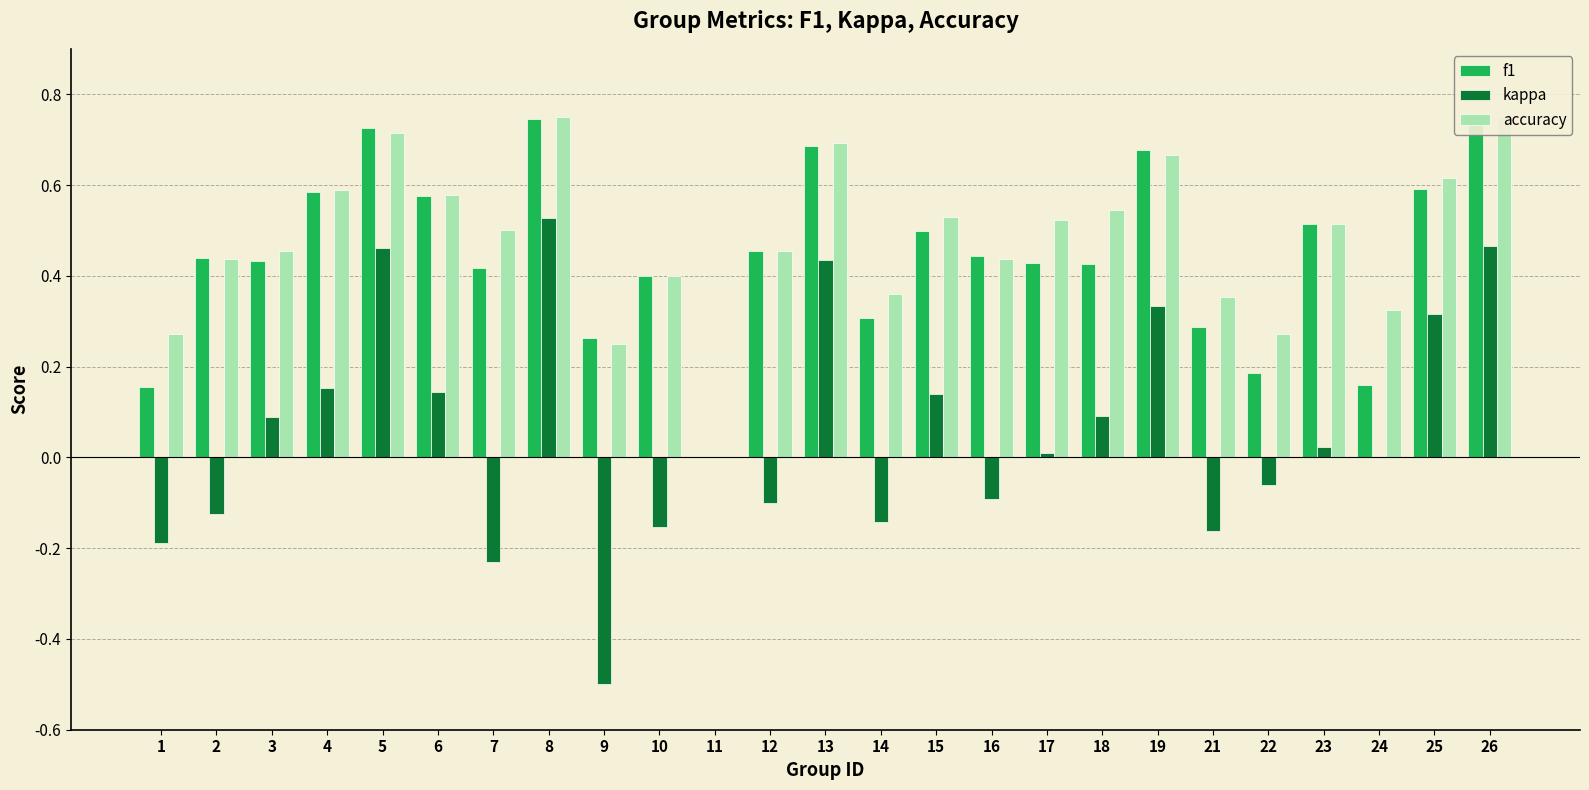

What are all the series names shown in the legend?

f1, kappa, accuracy